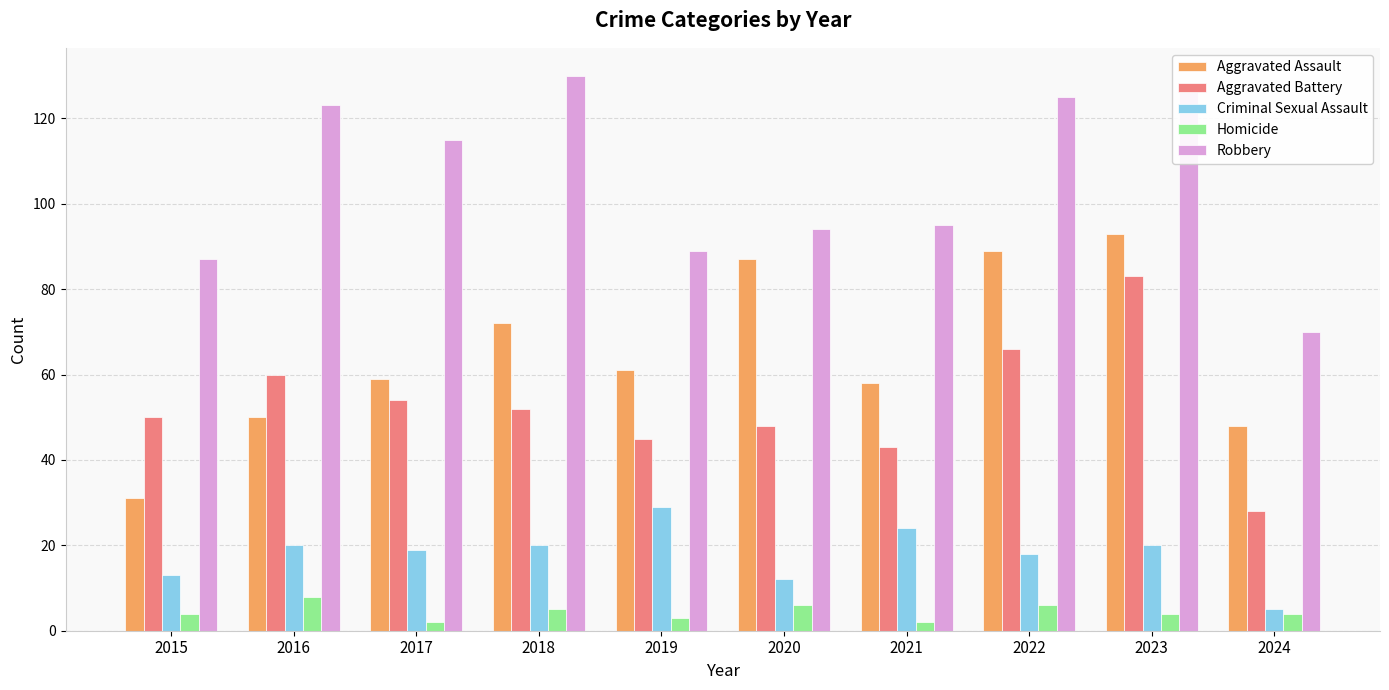

Which category has the lowest value in the Robbery series?

2024